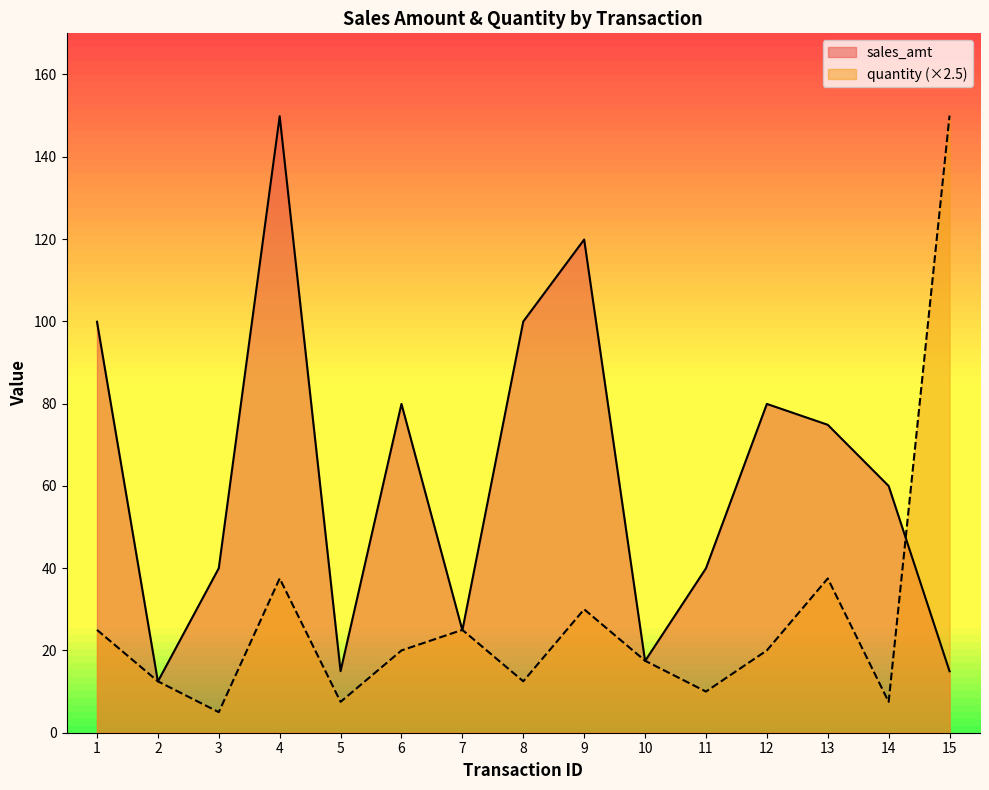

The quantity series shows 25.0 at 1. True or false?

True